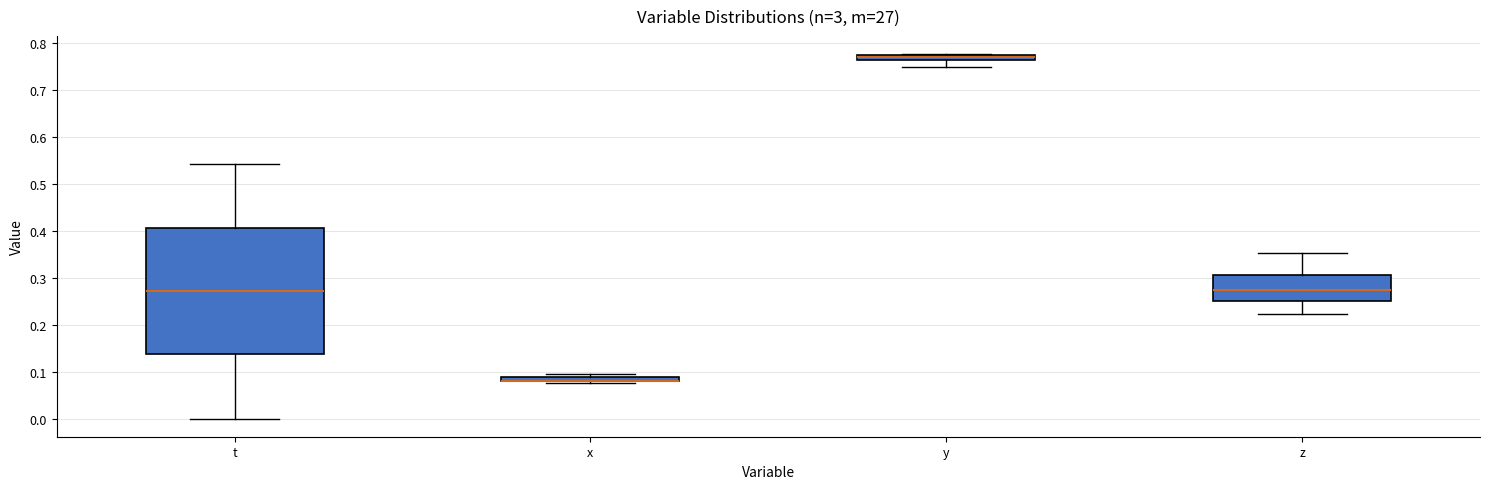

Where is the lower edge of the box for x on the y-axis? The values are not printed on the chart, so give them approximately, as read against the axis.

0.08